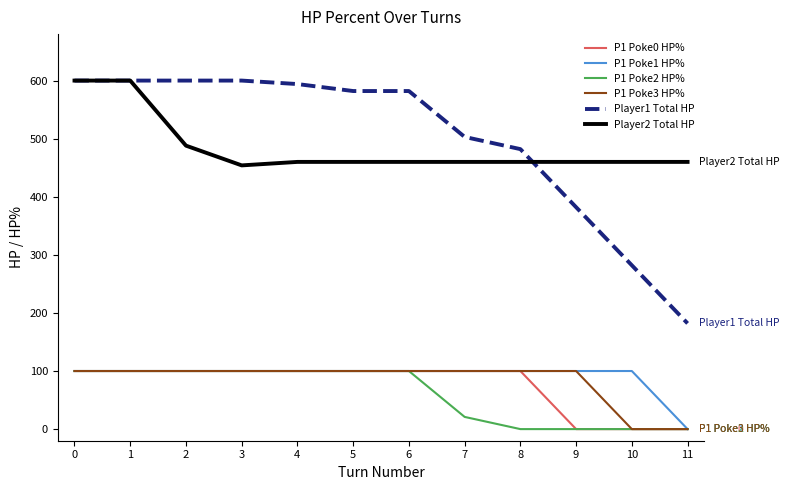

What is the average value of the Player2 Total HP series?

485